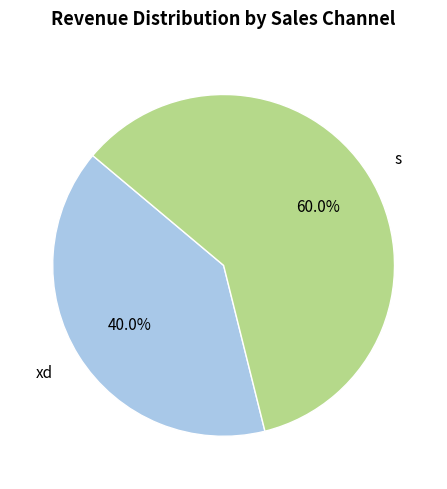

What is the smallest slice in the pie chart?

xd